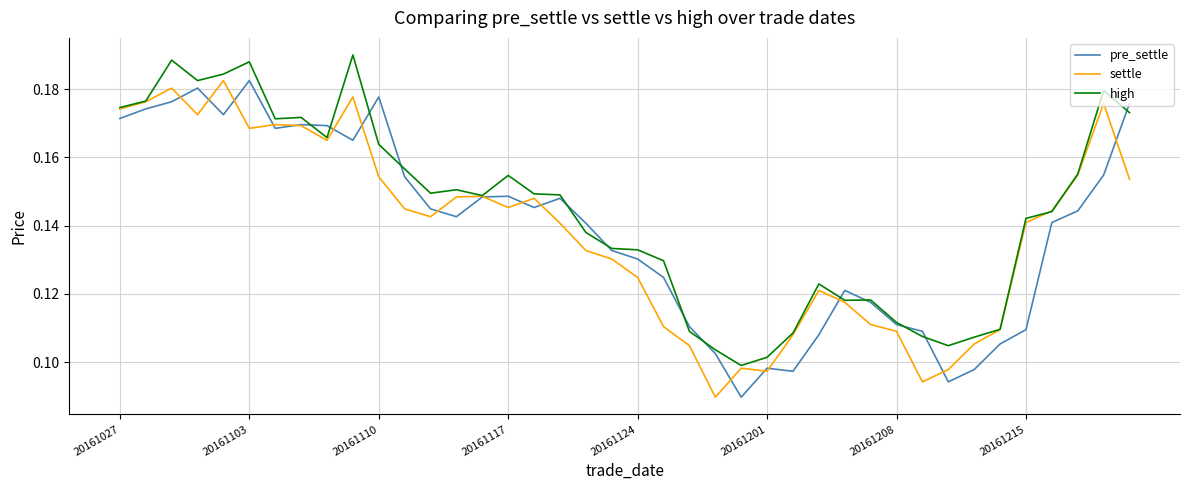

How many lines are shown in the chart?

3